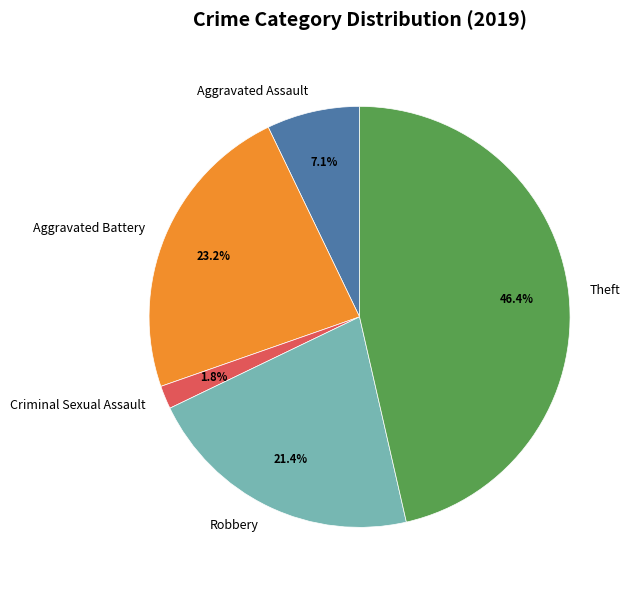

To the nearest percent, what is the average slice percentage?

20%